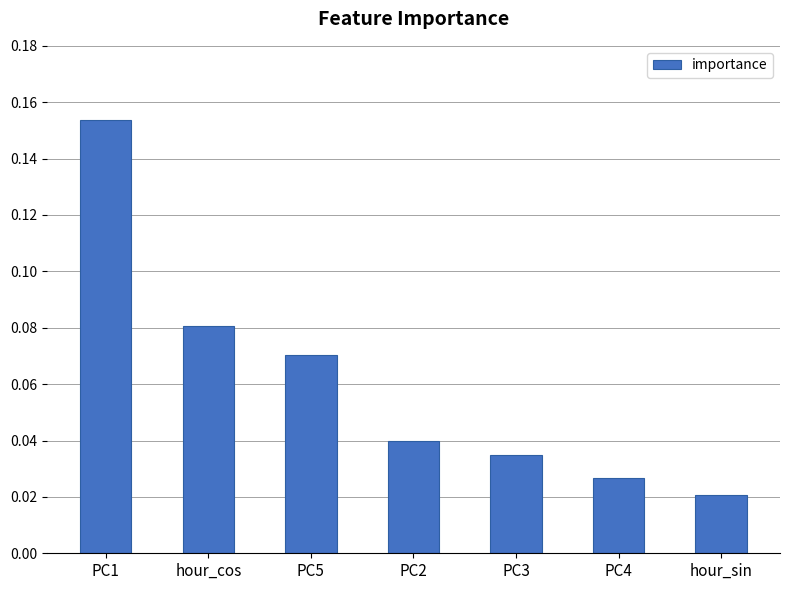

Rank the categories by value from highest to lowest.

PC1, hour_cos, PC5, PC2, PC3, PC4, hour_sin